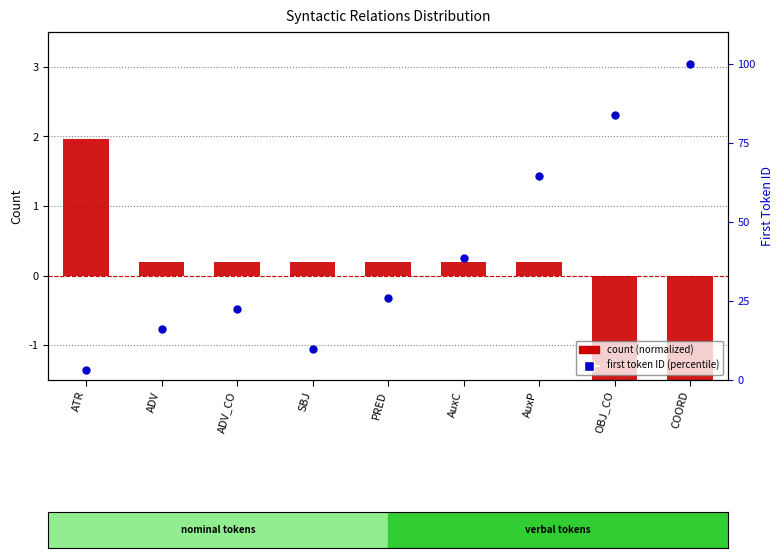

Which series contains the lowest Y value?

count (normalized)